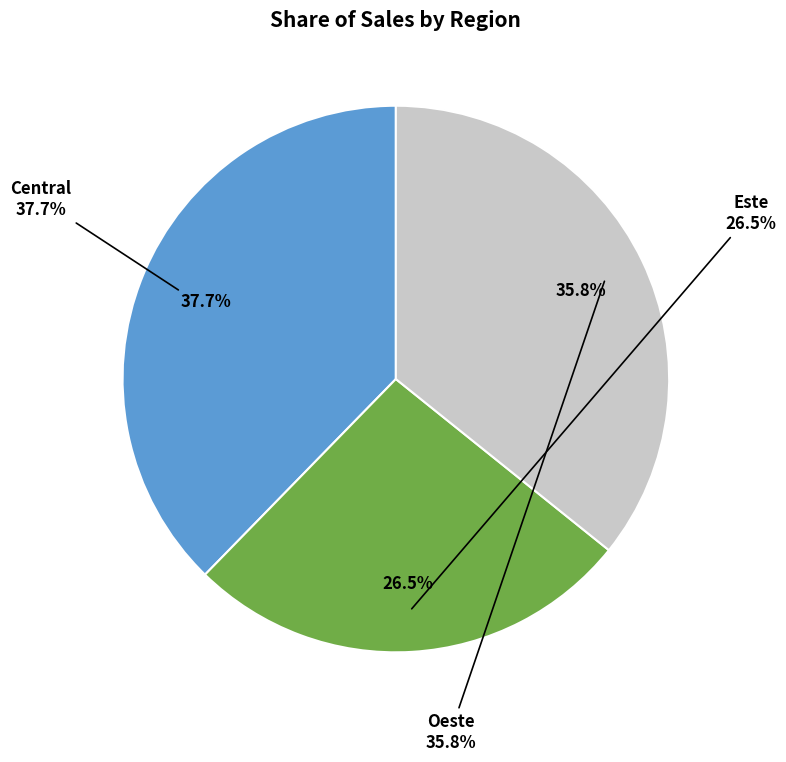

How many slices are in this pie chart?

3